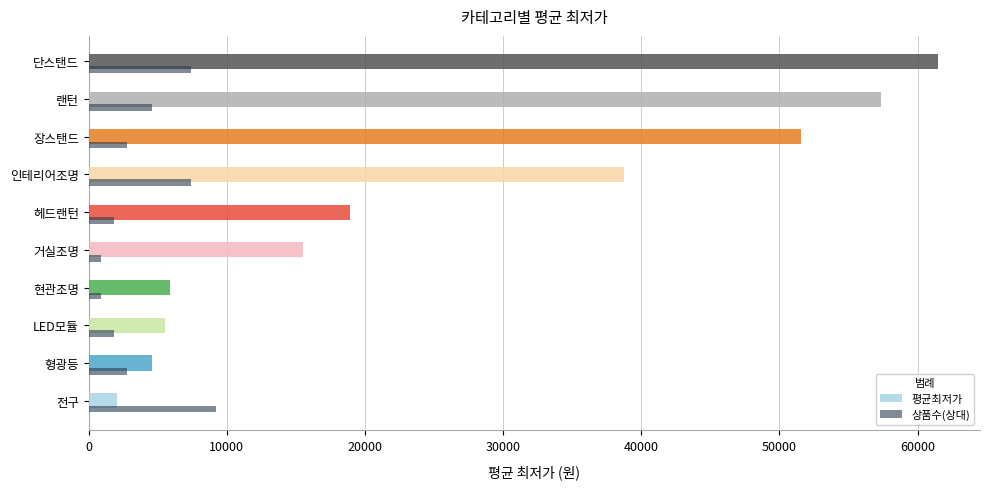

Which series has the widest spread of values?

평균최저가